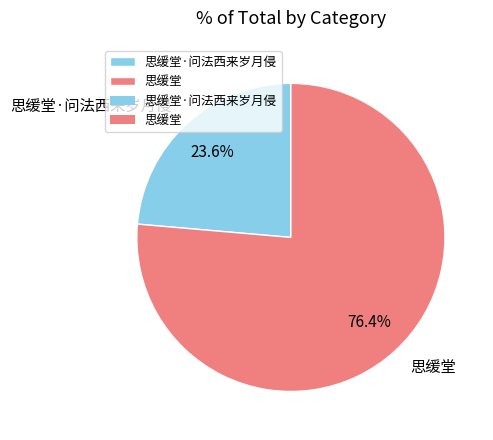

What is the ratio of the value at 思缓堂·问法西来岁月侵 to the value at 思缓堂?

0.3